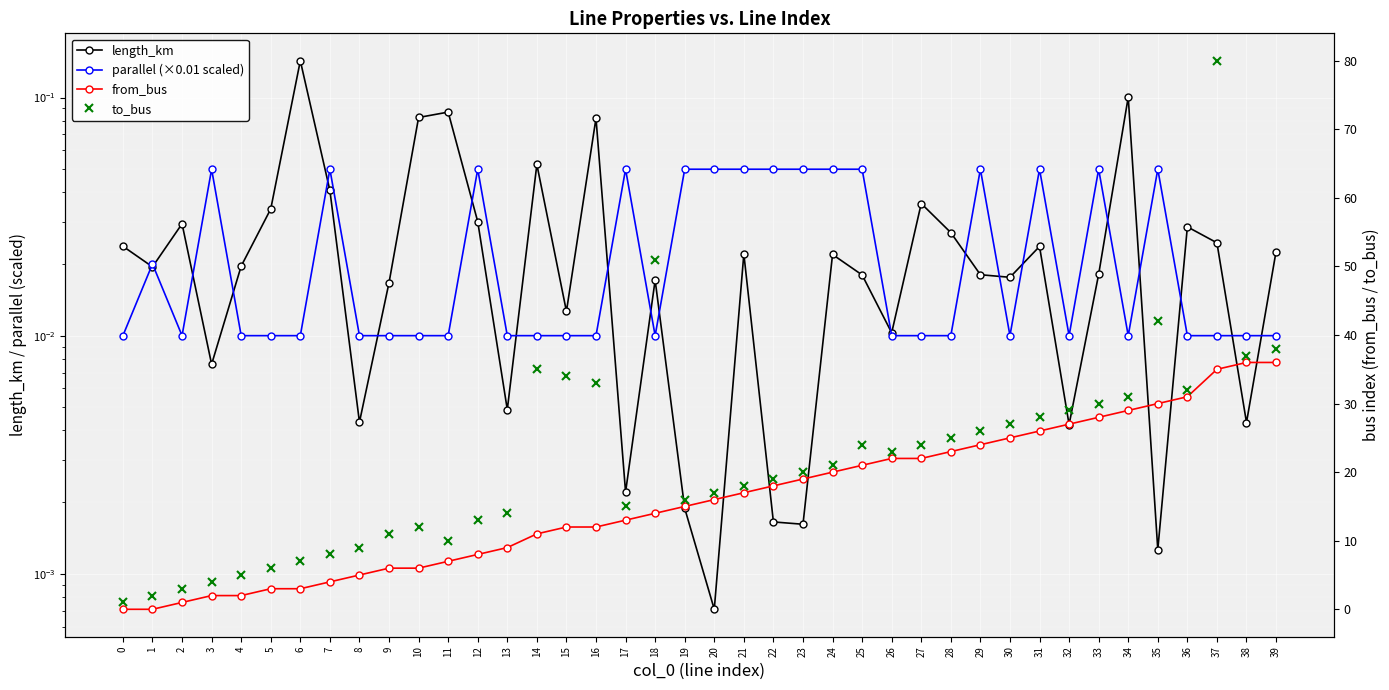

What is the difference between the maximum and second lowest values in the length_km series?

0.1